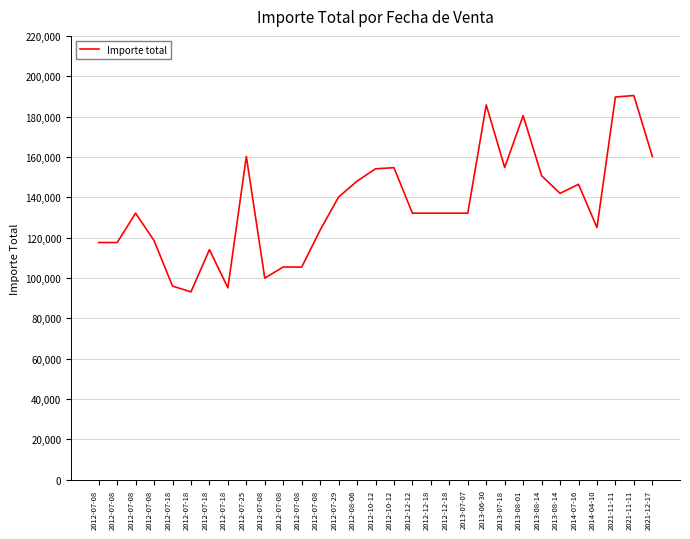

Does the chart have visible grid lines?

Yes